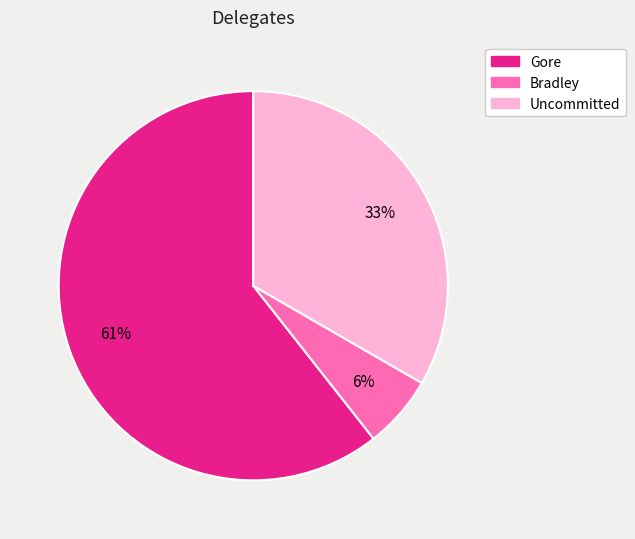

Does any single category account for the majority?

Yes